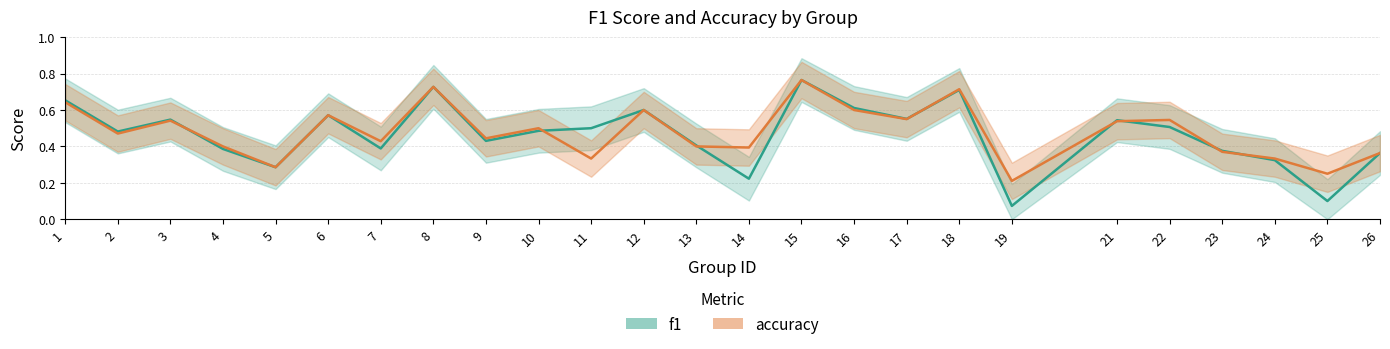

How many lines are shown in the chart?

2